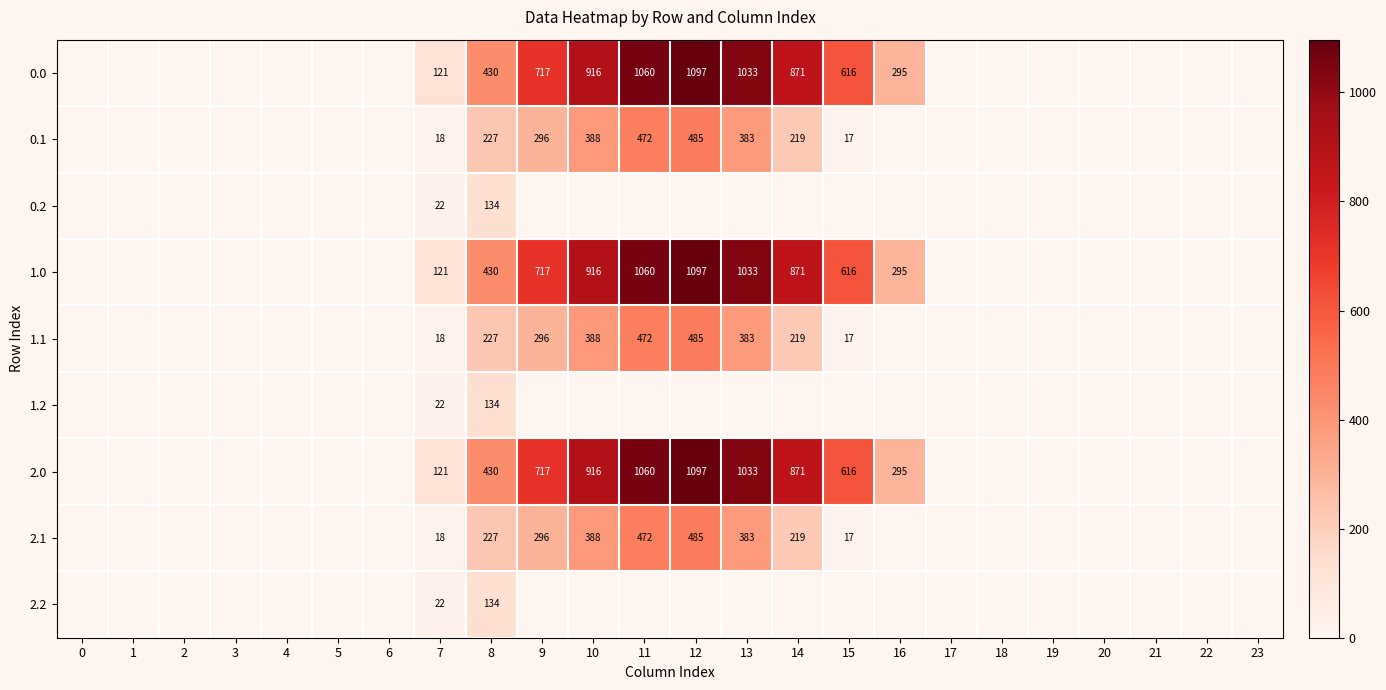

Which has a higher value, 11 or 9?

11